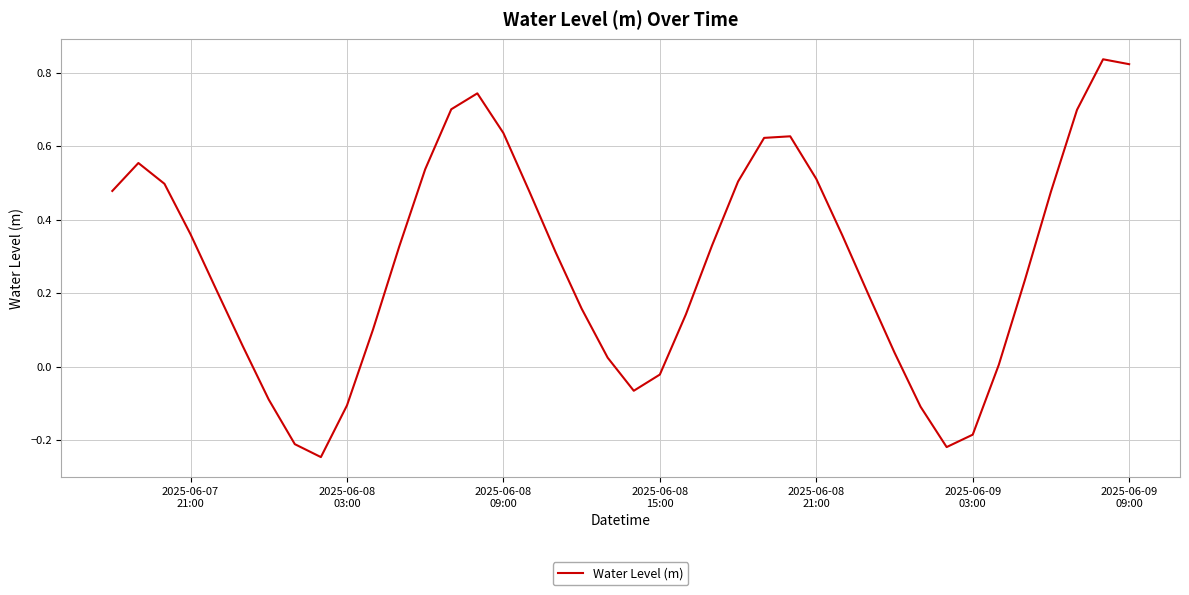

What is the difference between the maximum and minimum values?

1.1